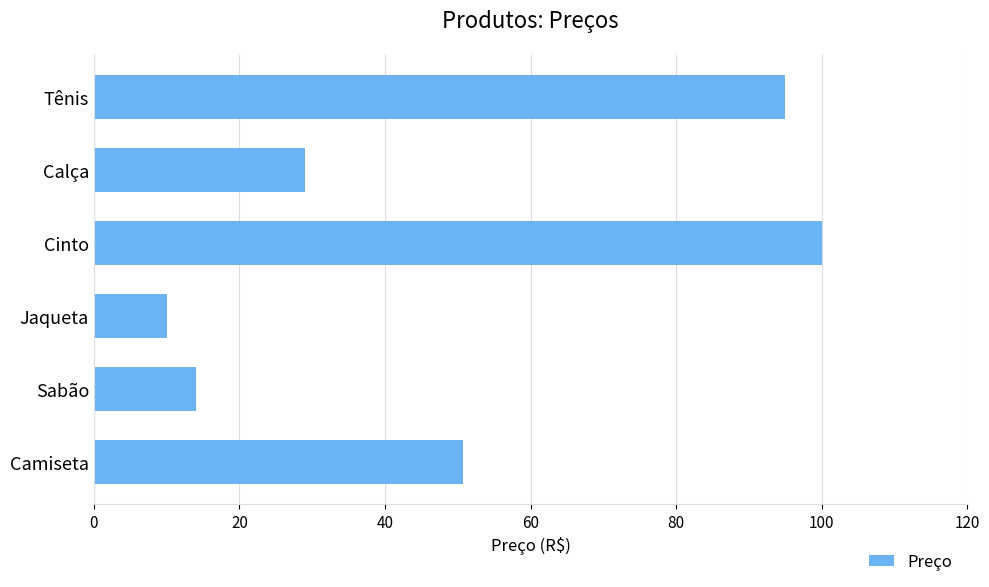

What is the greatest value displayed?

100.0